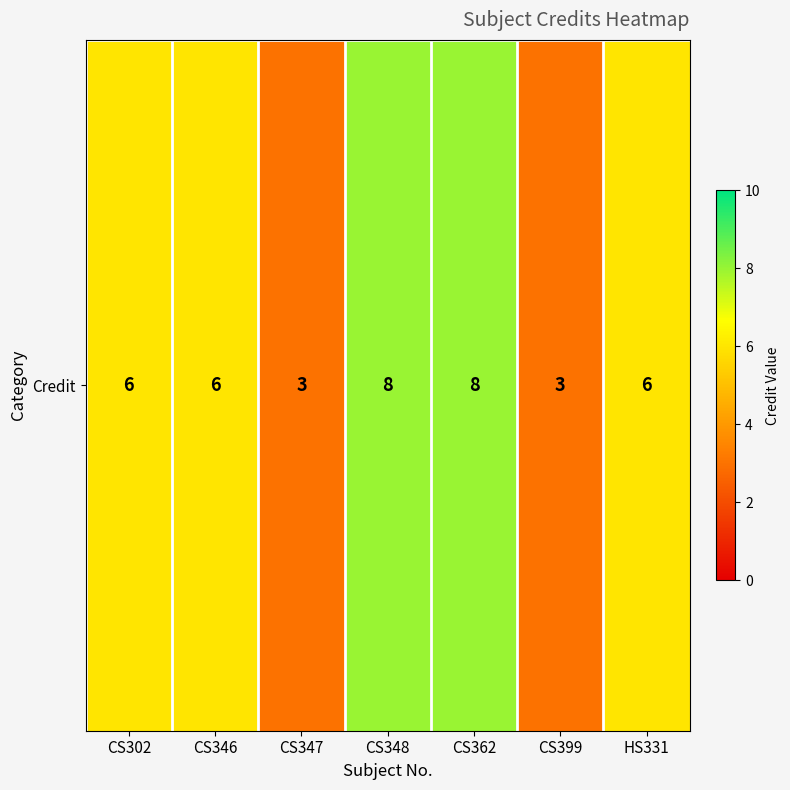

What is the maximum value shown in the chart?

8